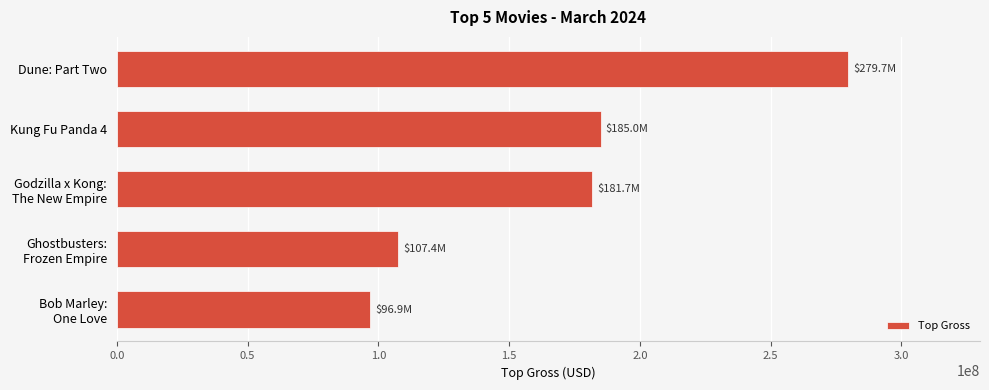

Are the bars horizontal?

Yes